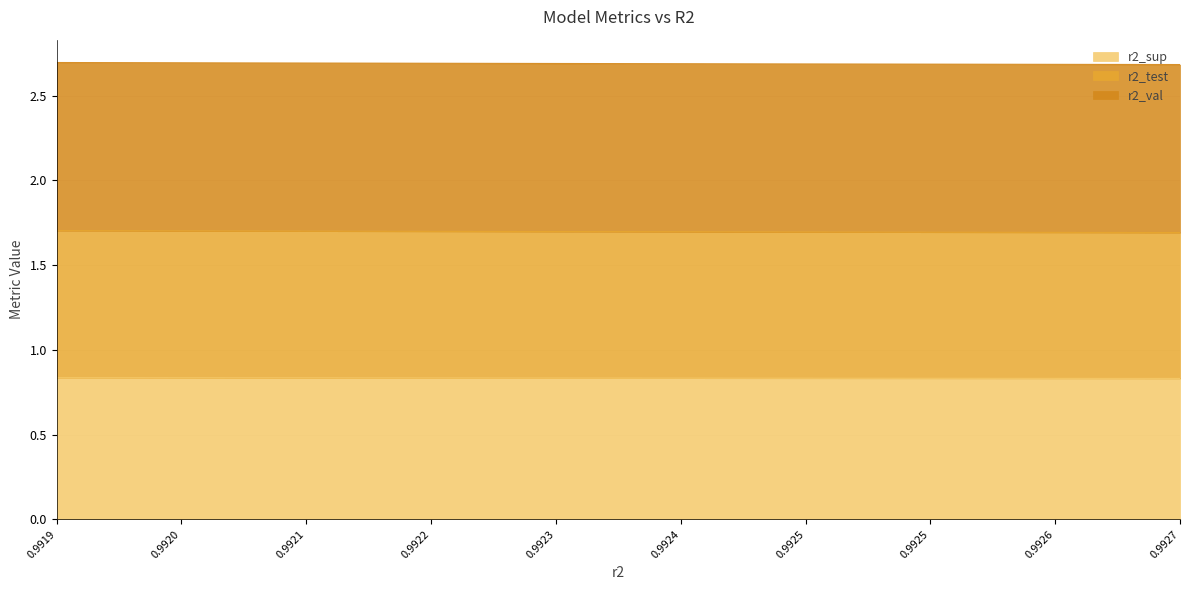

Does the chart have visible grid lines?

Yes